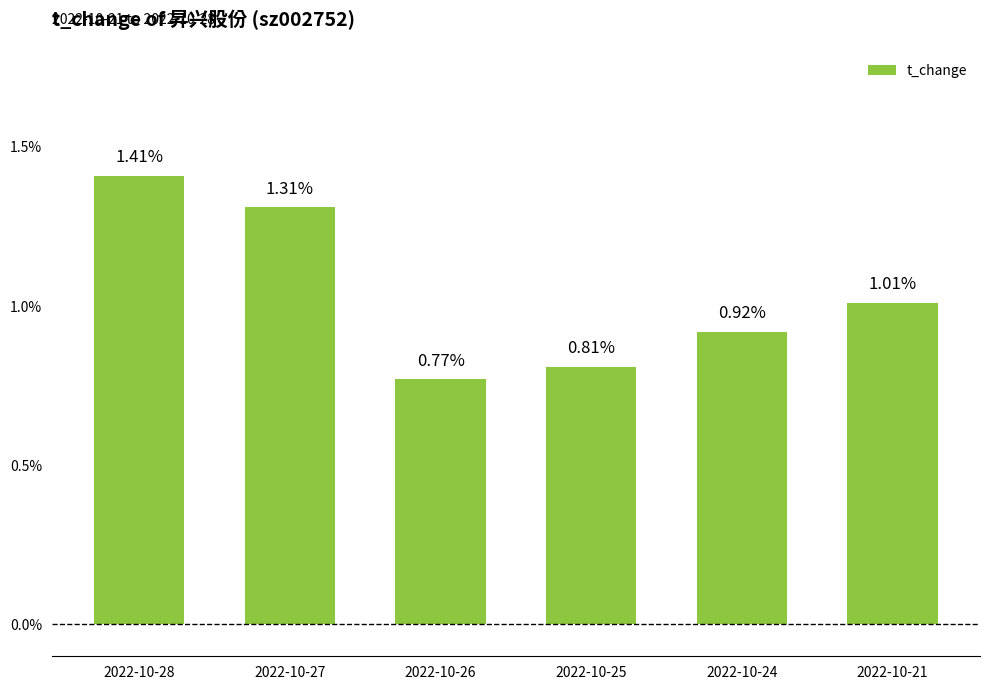

What is the sum of the values at 2022-10-24 and 2022-10-21?

1.9